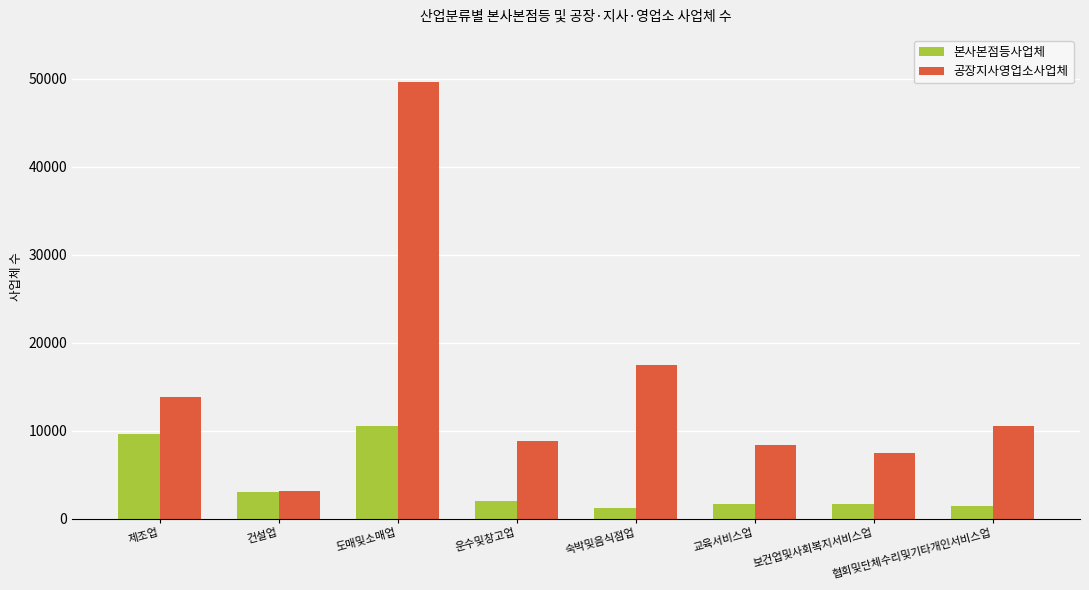

Where is 본사본점등사업체 nearest to the value 5884?

건설업